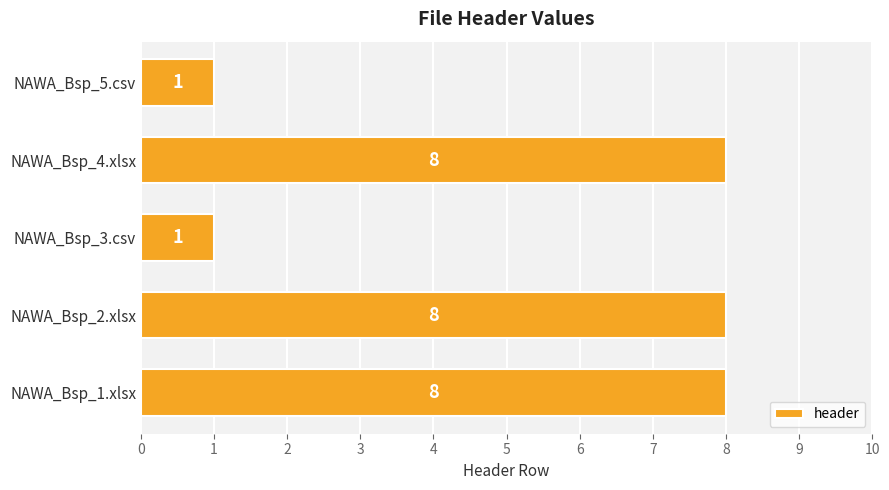

What is the approximate value at NAWA_Bsp_2.xlsx?

8